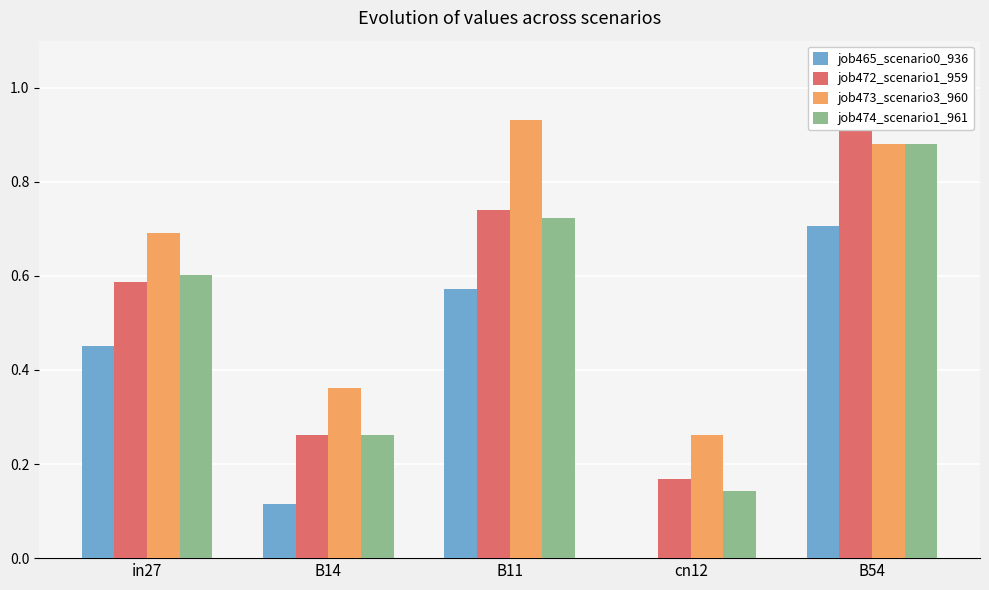

What is the average value of the job472_scenario1_959 series?

0.5